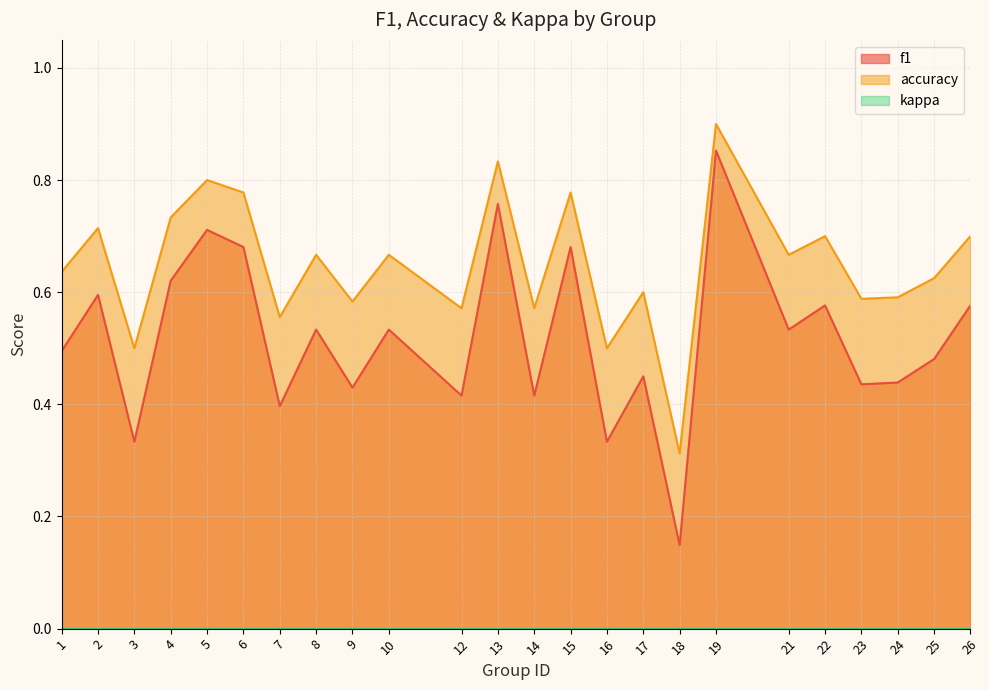

What is the lowest value of the f1 series?

0.1